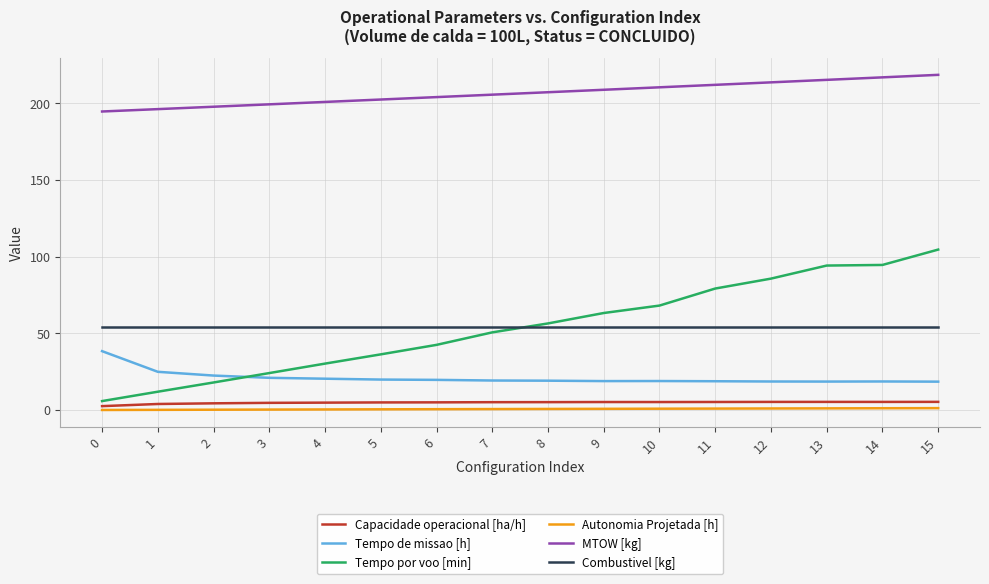

How many series are shown in this chart?

6